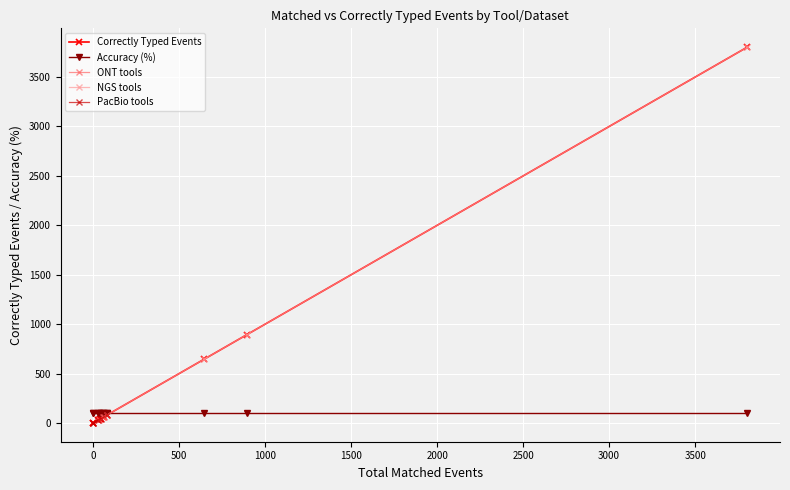

What is the value of the Total Matched Events point at the 1st from the left?

66